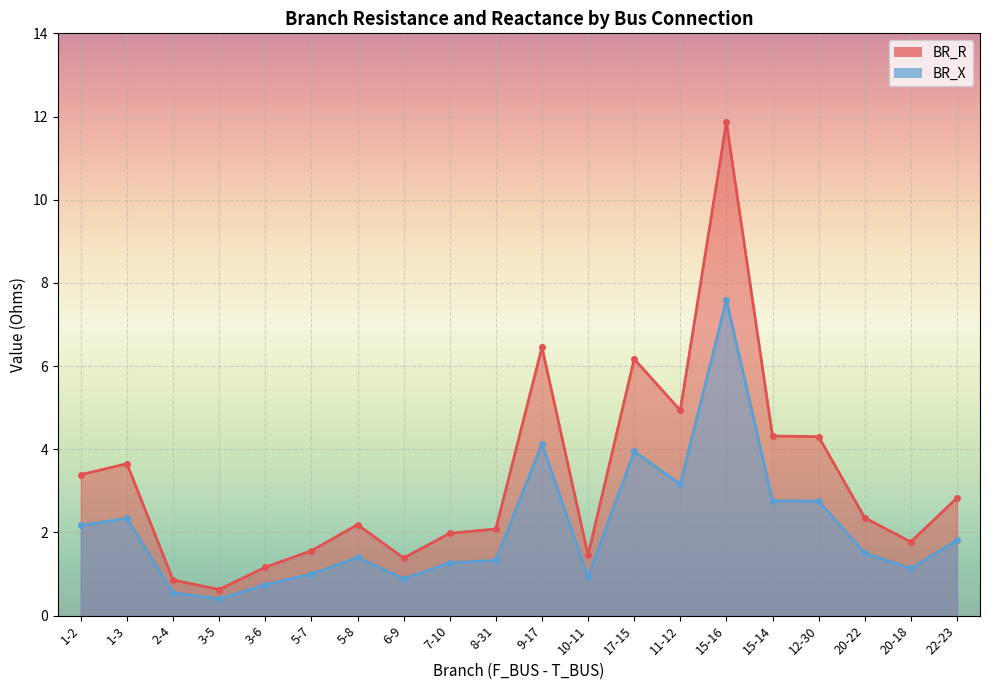

Which series has the largest range (max minus min)?

BR_R